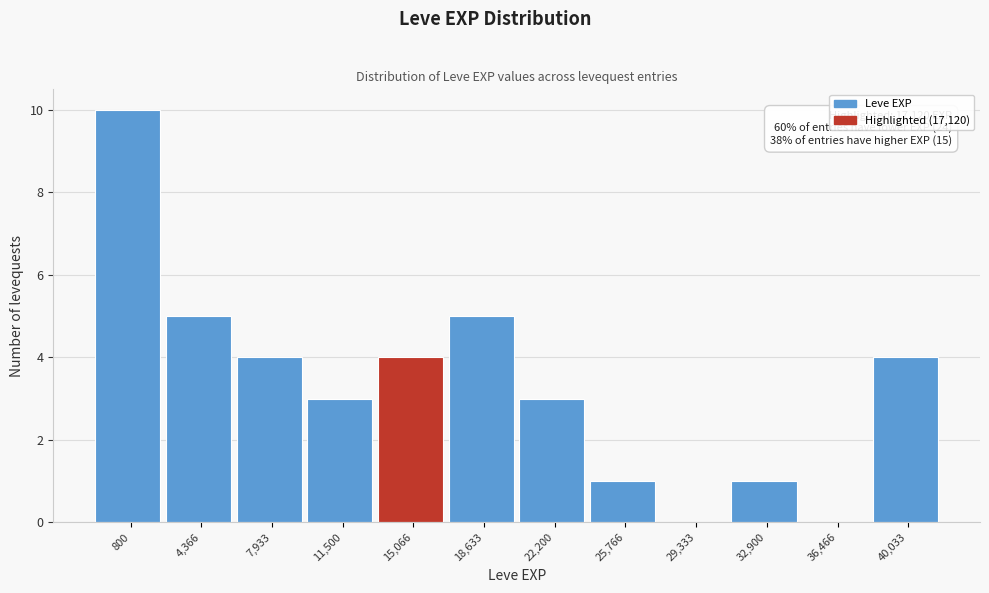

What is the sum of the values at 40,033 and 32,900?

5